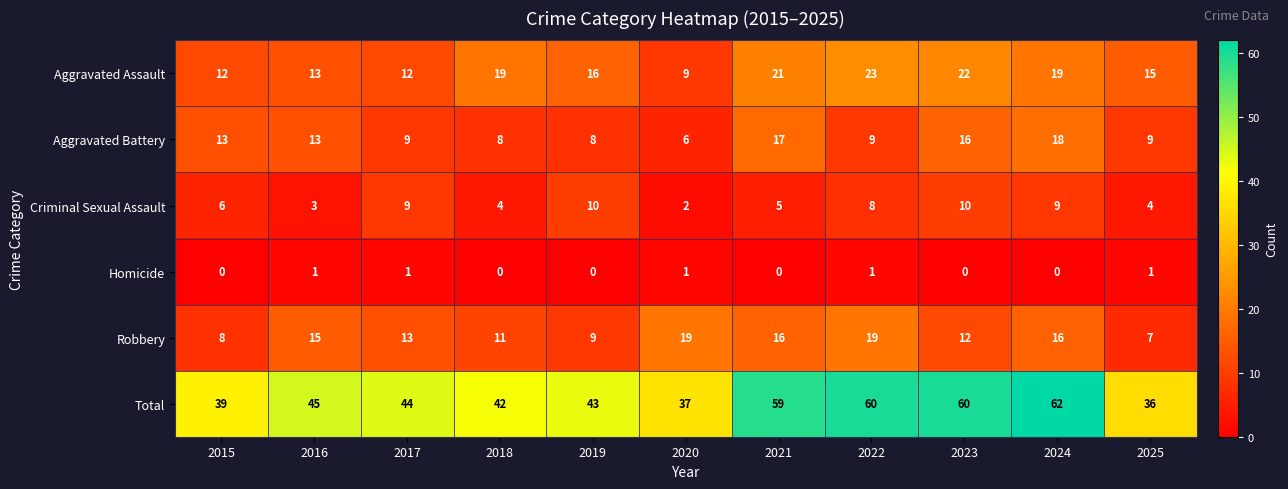

The Homicide series shows 1 at 2020. True or false?

True